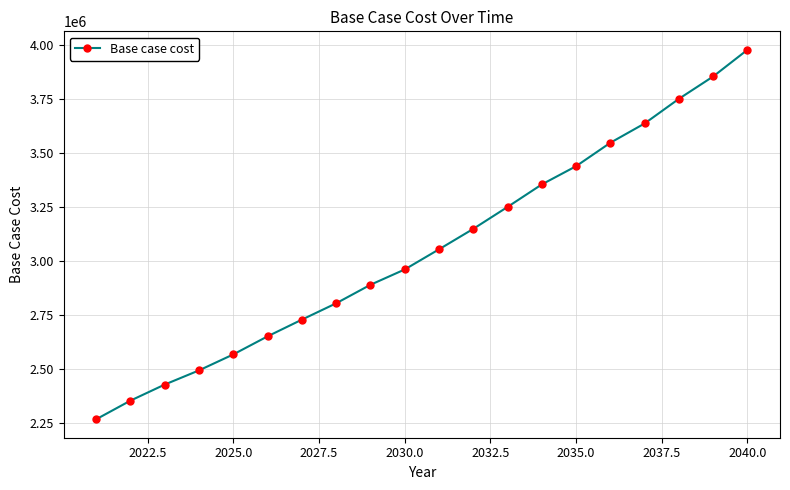

Count the number of values greater than 3053875.

10